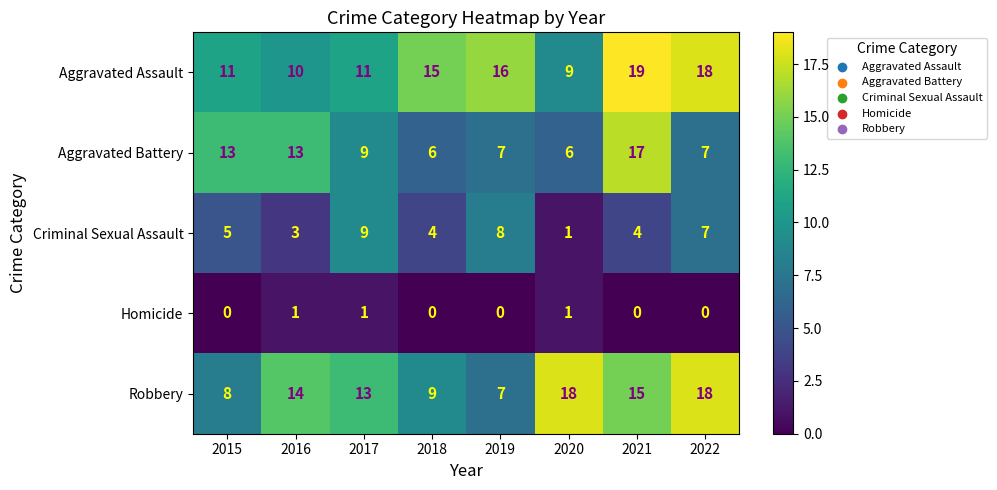

What is the spread (max minus min) of values at 2015?

13